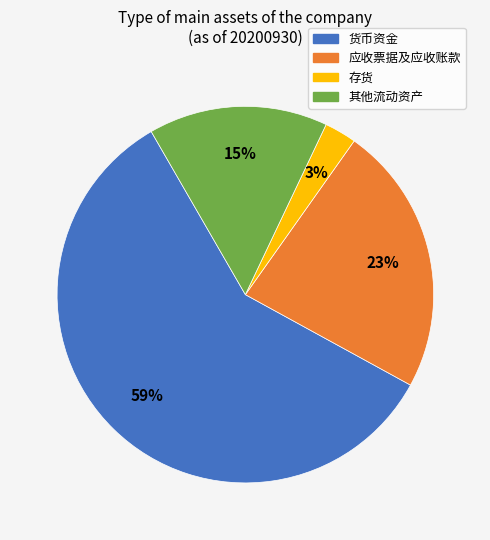

Which slice is the smallest?

存货